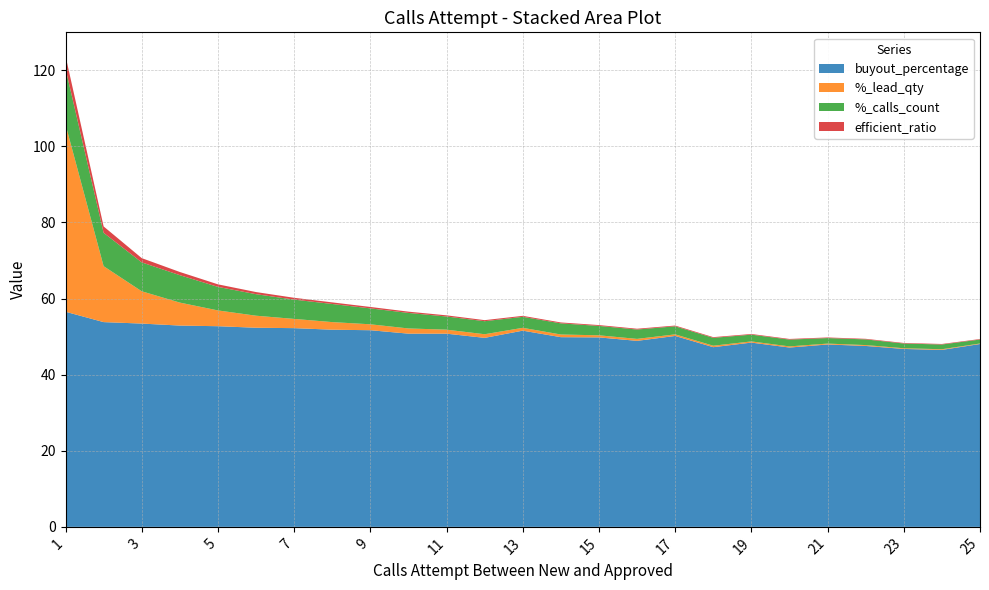

Reading right to left, extract all data points from this chart.

buyout_percentage: 48.1	46.5	46.8	47.5	47.9	47.1	48.4	47.2	50.2	48.9	49.8	49.9	51.6	49.7	50.8	50.8	51.7	51.8	52.2	52.3	52.7	52.9	53.4	53.8	56.5
%_lead_qty: 0.1	0.2	0.2	0.2	0.2	0.3	0.3	0.4	0.4	0.5	0.6	0.7	0.7	1.0	1.1	1.4	1.6	2.0	2.4	3.2	4.1	6.0	8.5	14.7	49.2
%_calls_count: 1.0	1.2	1.2	1.5	1.5	1.8	1.8	2.1	2.1	2.5	2.5	2.9	2.9	3.4	3.5	4.1	4.2	4.8	5.1	5.7	6.2	7.2	7.6	8.8	14.7
efficient_ratio: 0.1	0.1	0.1	0.2	0.2	0.2	0.2	0.2	0.2	0.2	0.2	0.2	0.3	0.3	0.3	0.3	0.4	0.4	0.5	0.6	0.7	0.8	1.1	1.7	3.4